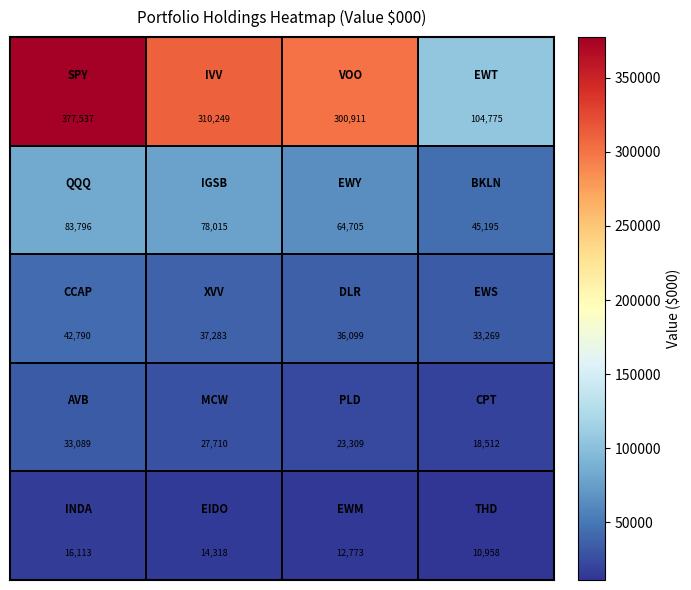

What is the greatest value displayed?

377537